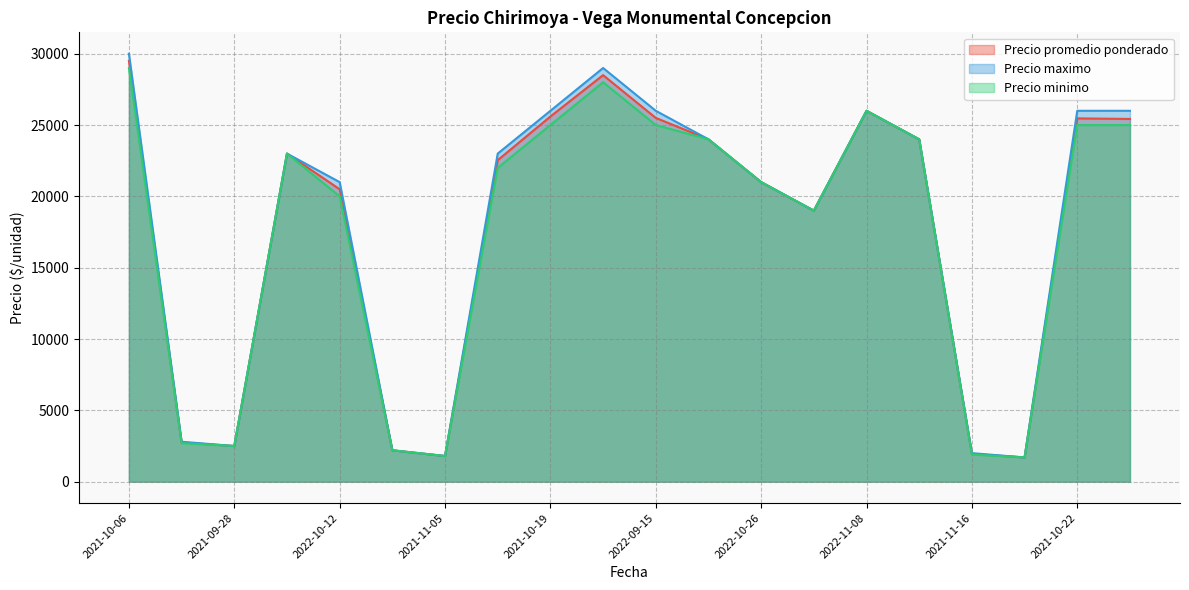

The value of Precio promedio ponderado at 2022-10-26 is 21000. True or false?

True